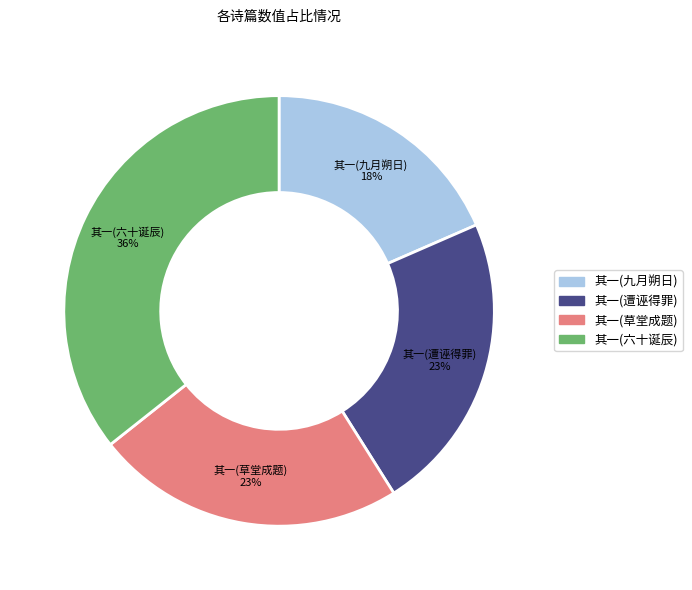

Does any single category account for the majority?

No